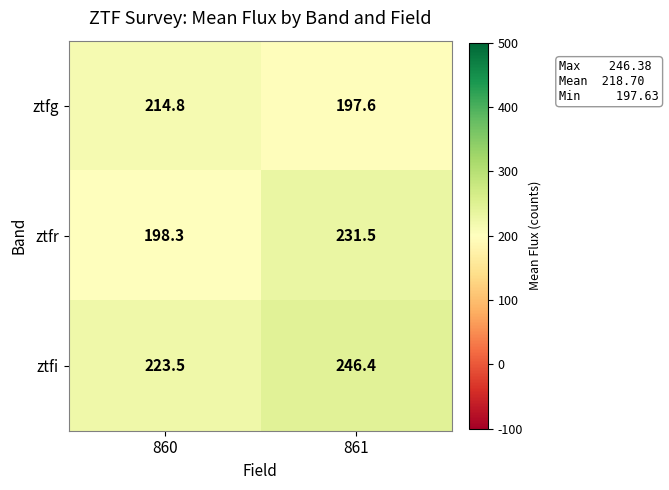

What is the sum of all ztfg values?

412.4